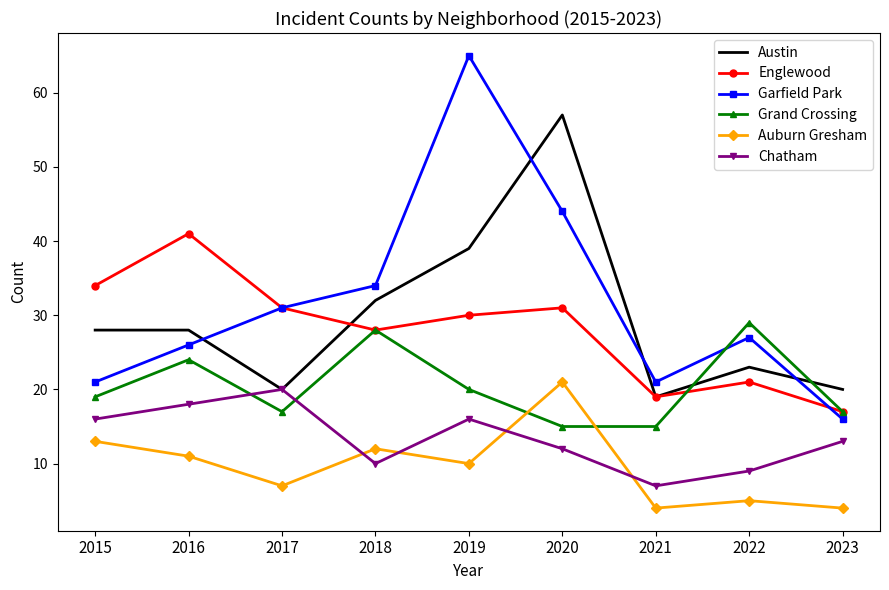

What is the average value of the Chatham series?

13